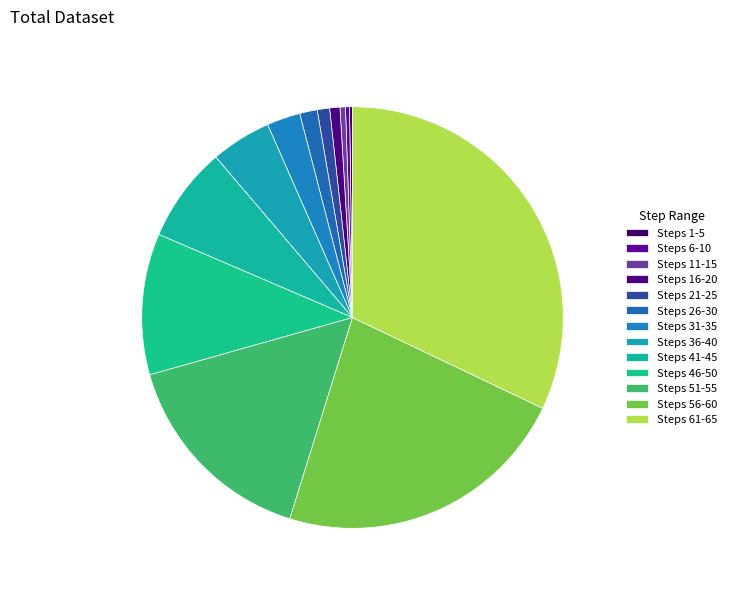

To the nearest percent, what is the average slice percentage?

8%